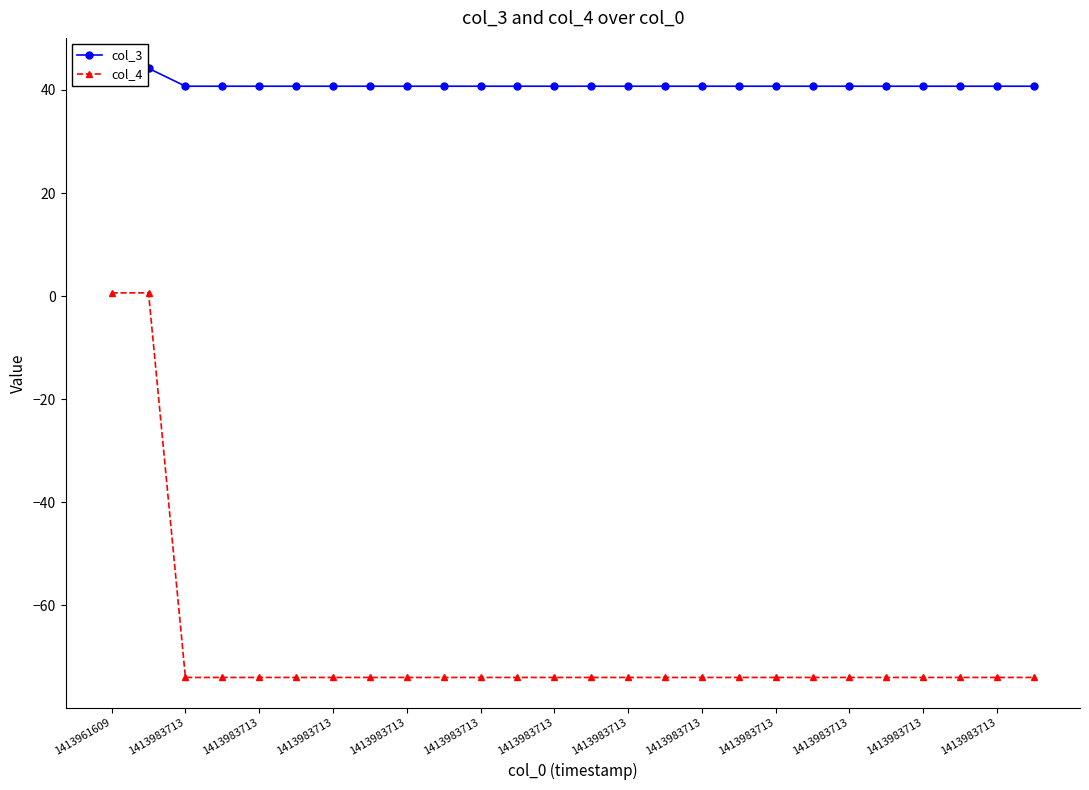

How many values in the col_4 series are below -73?

24